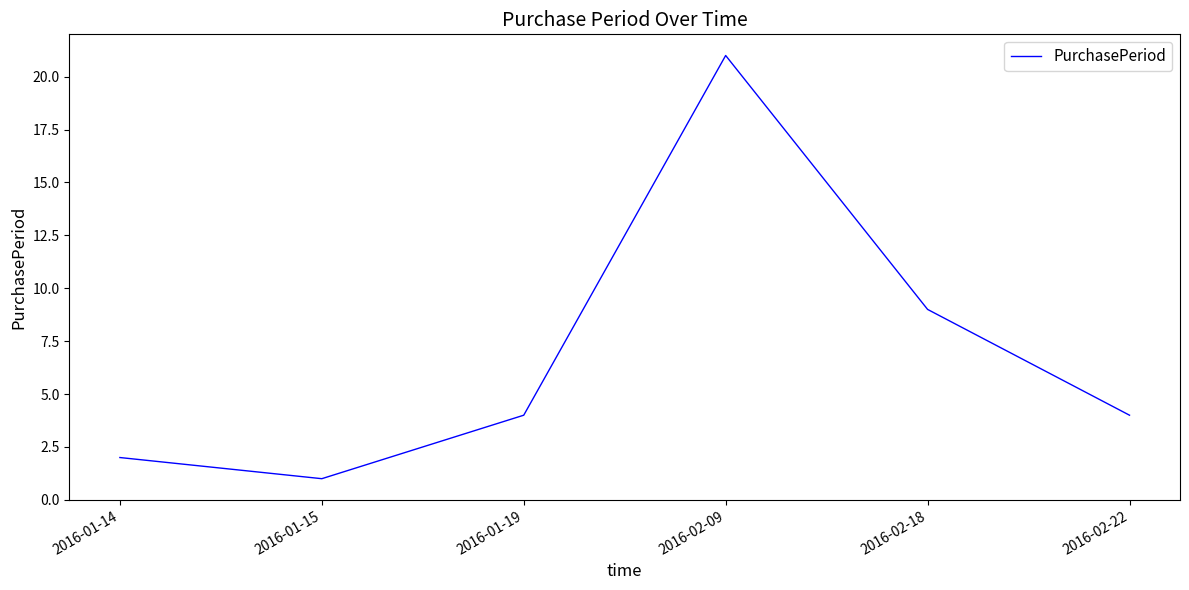

What is the difference between the second highest and minimum values?

8